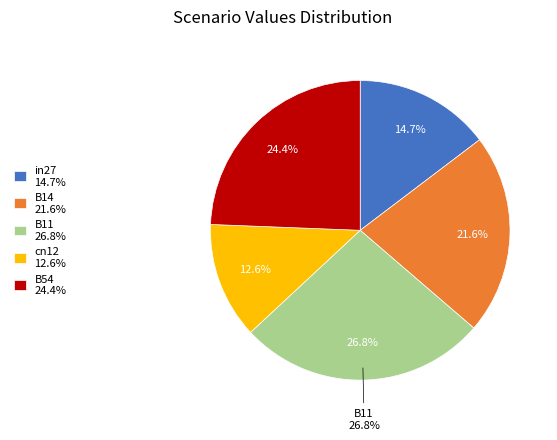

To the nearest percent, what is the difference between the largest and smallest slice percentages?

14%